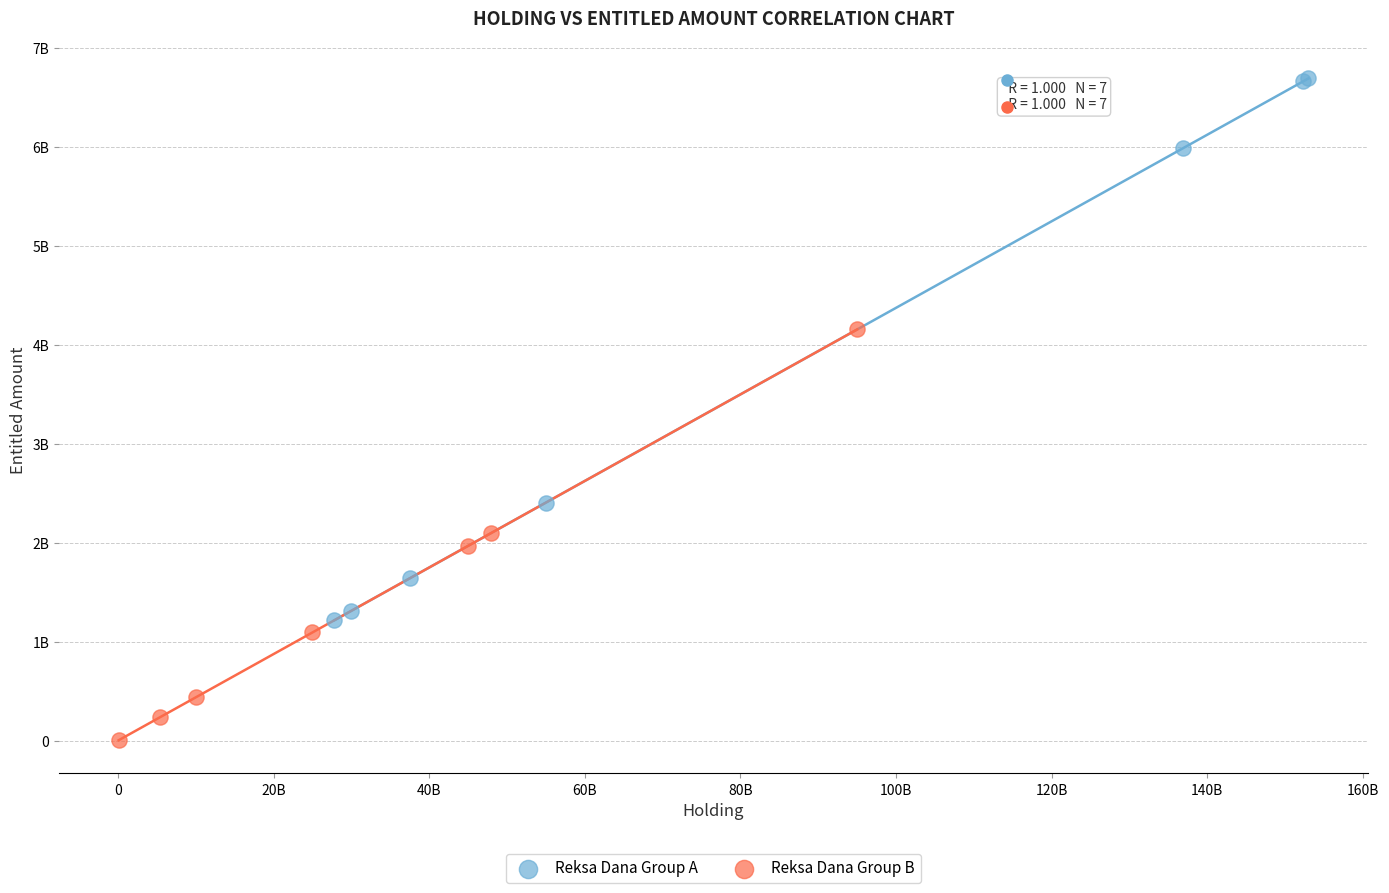

What are all the series names shown in the legend?

Reksa Dana Group A, Reksa Dana Group B